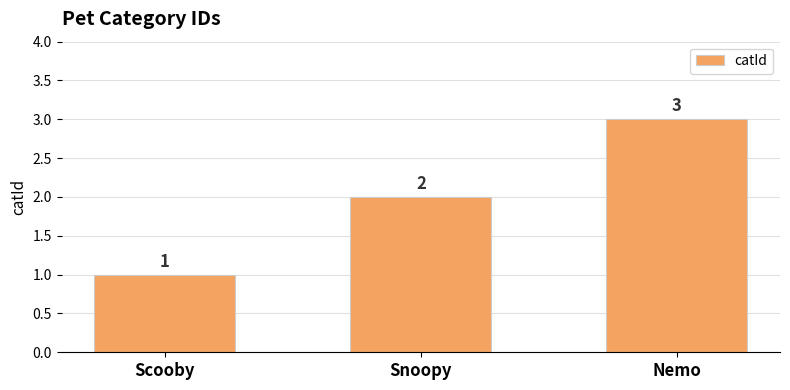

Does the chart contain any negative values?

No